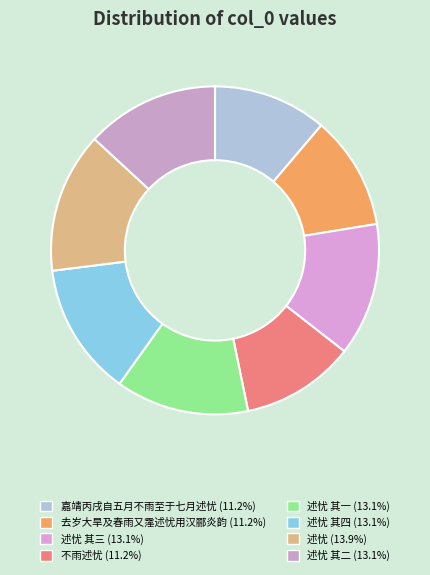

How many segments does this pie chart have?

8